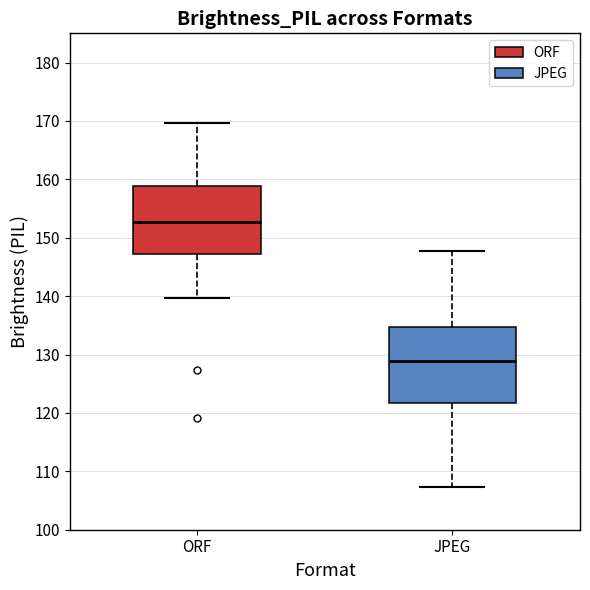

Reading left to right, read every box against the y-axis: the position of its median line, the range the box covers, and the ends of its whiskers. The values are not printed on the chart, so give them approximately, as read against the axis.

ORF: median 153, box 147 to 159, whiskers 140 to 170
JPEG: median 129, box 122 to 135, whiskers 107 to 148